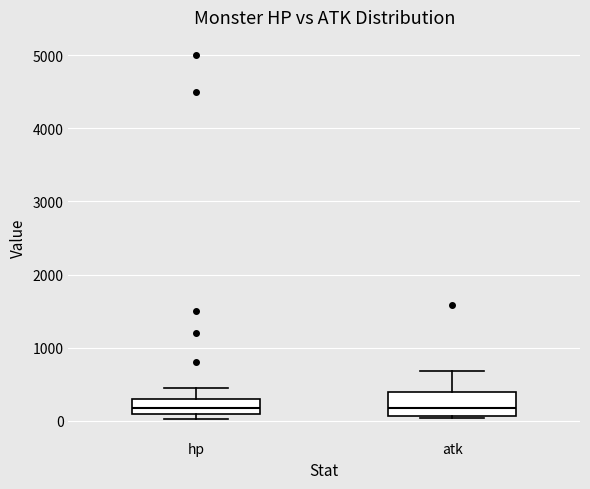

Which box is the tallest, from its lower edge to its upper edge?

atk